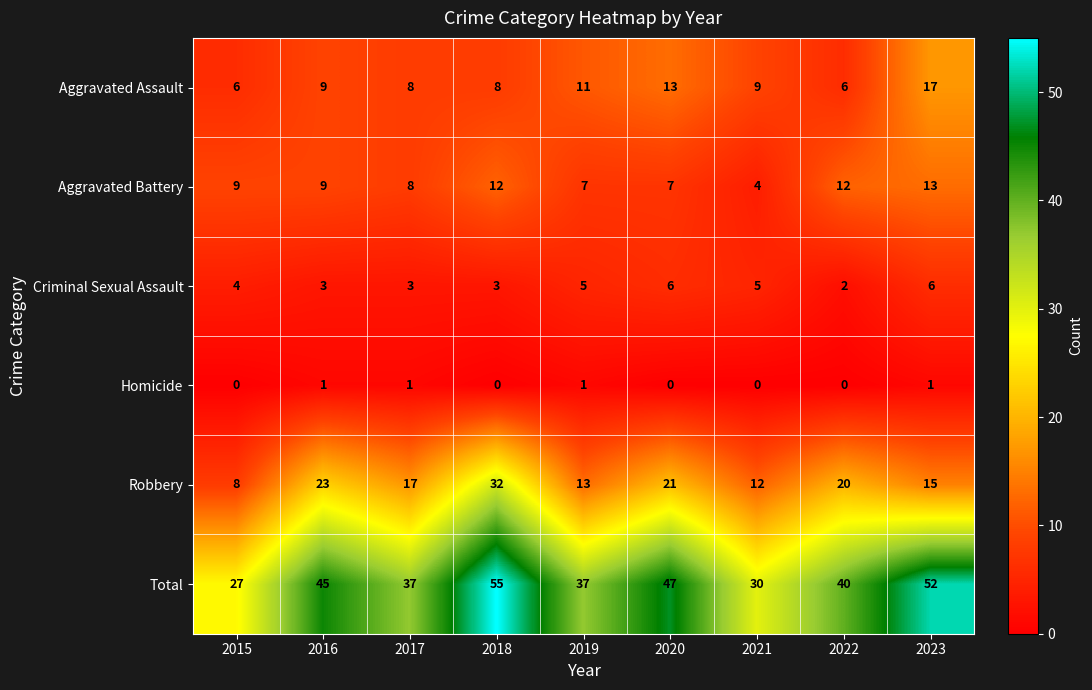

What is the average value of the Total series?

41